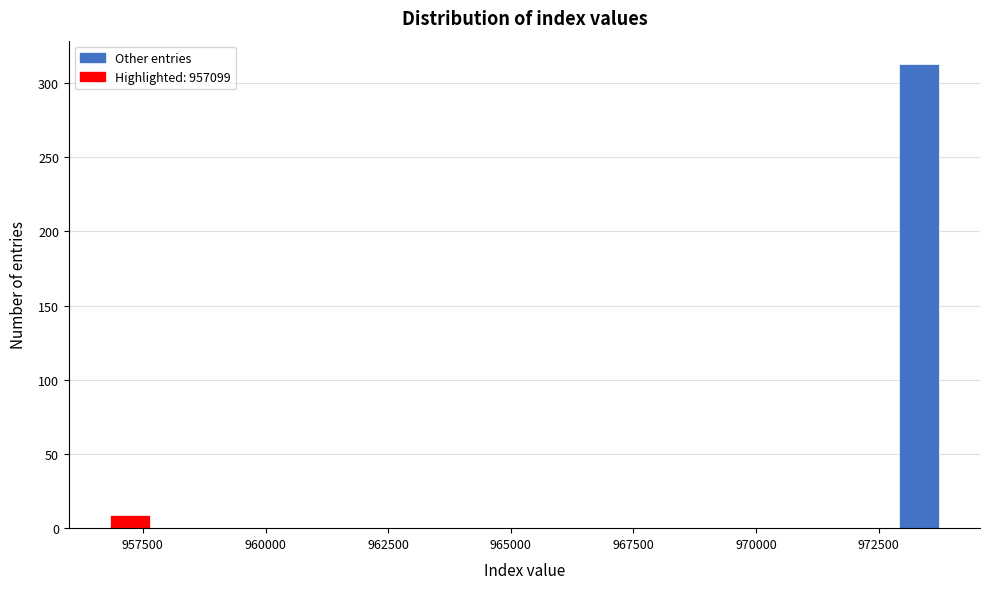

Read against the x-axis, roughly where is the centre of the tallest bar?

973500